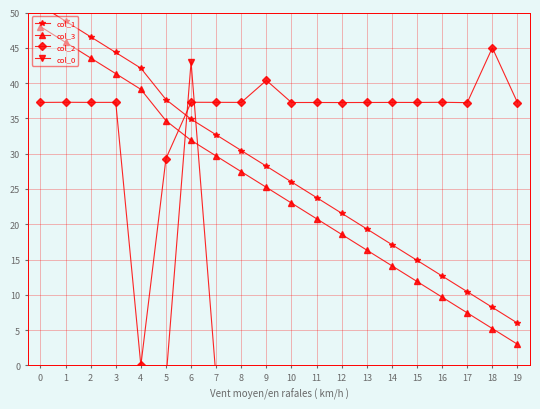

What is the difference between the highest and lowest values at 5?

39.7